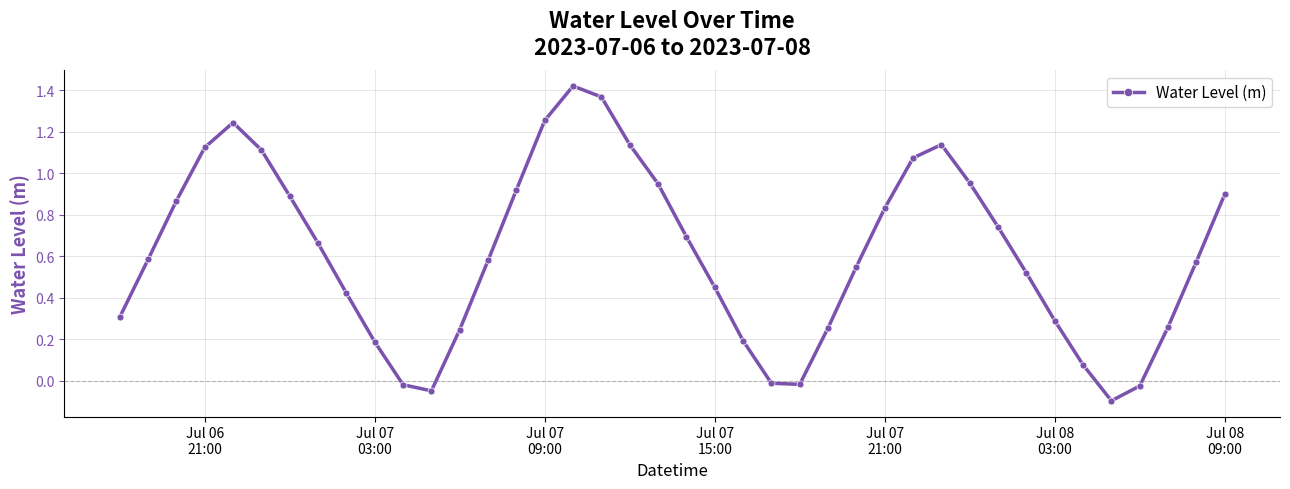

True or false: there are more than 1 points higher than both neighbors.

True